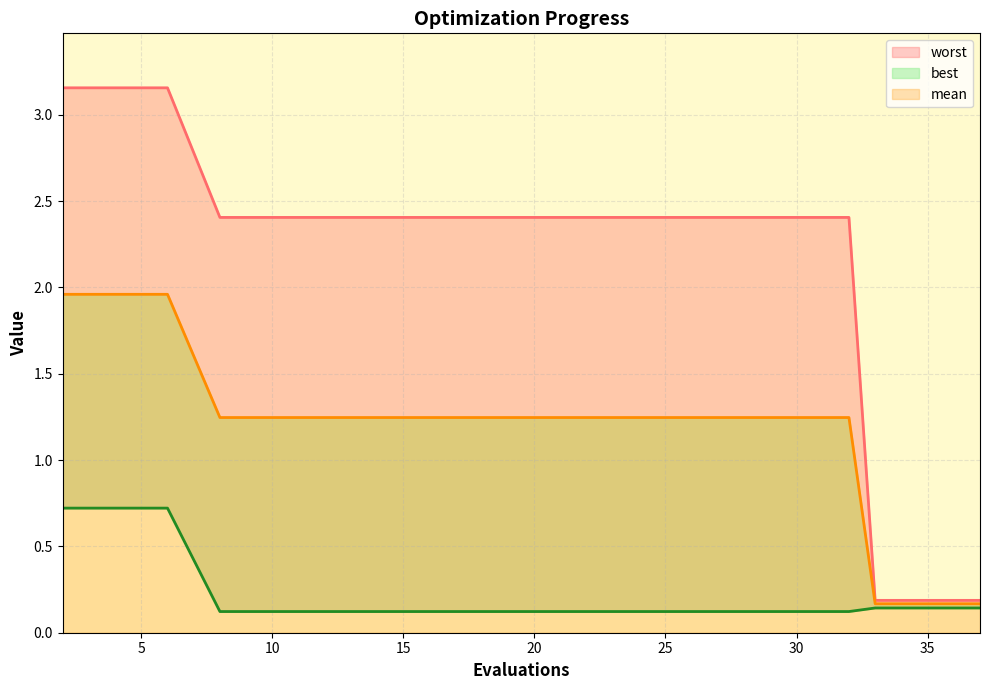

Does the chart have visible grid lines?

Yes